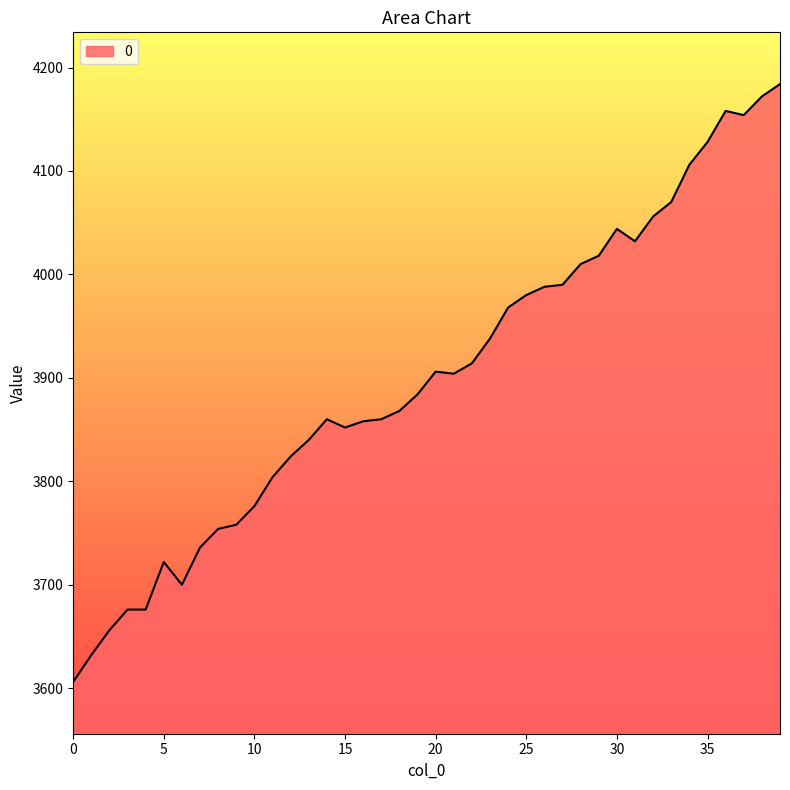

What is the difference between the maximum and minimum values?

578